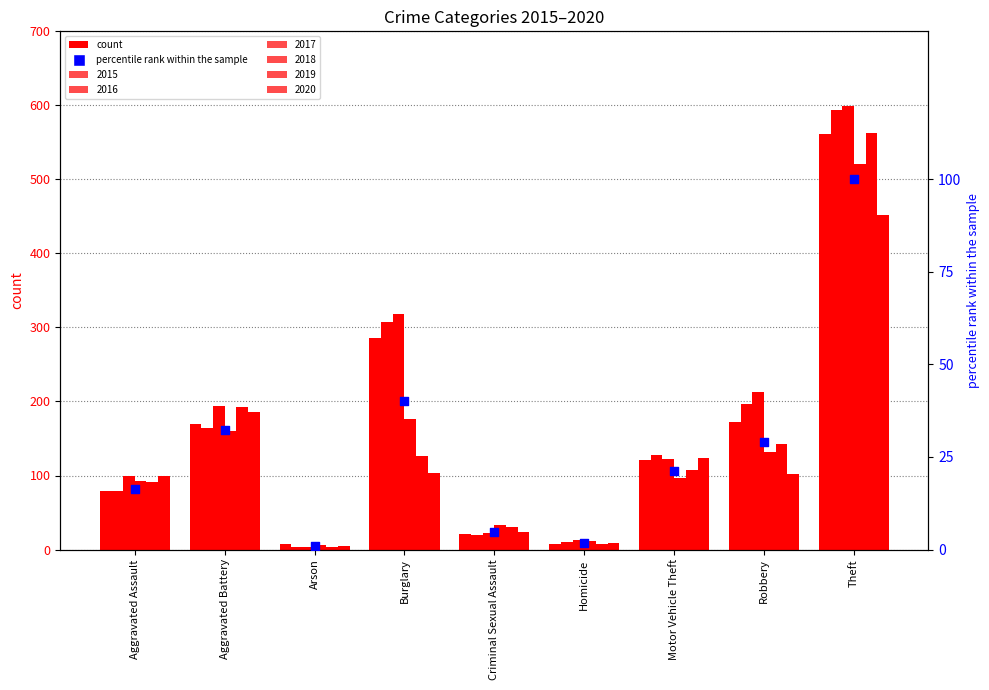

Which has a higher value, Aggravated Battery or Criminal Sexual Assault?

Aggravated Battery